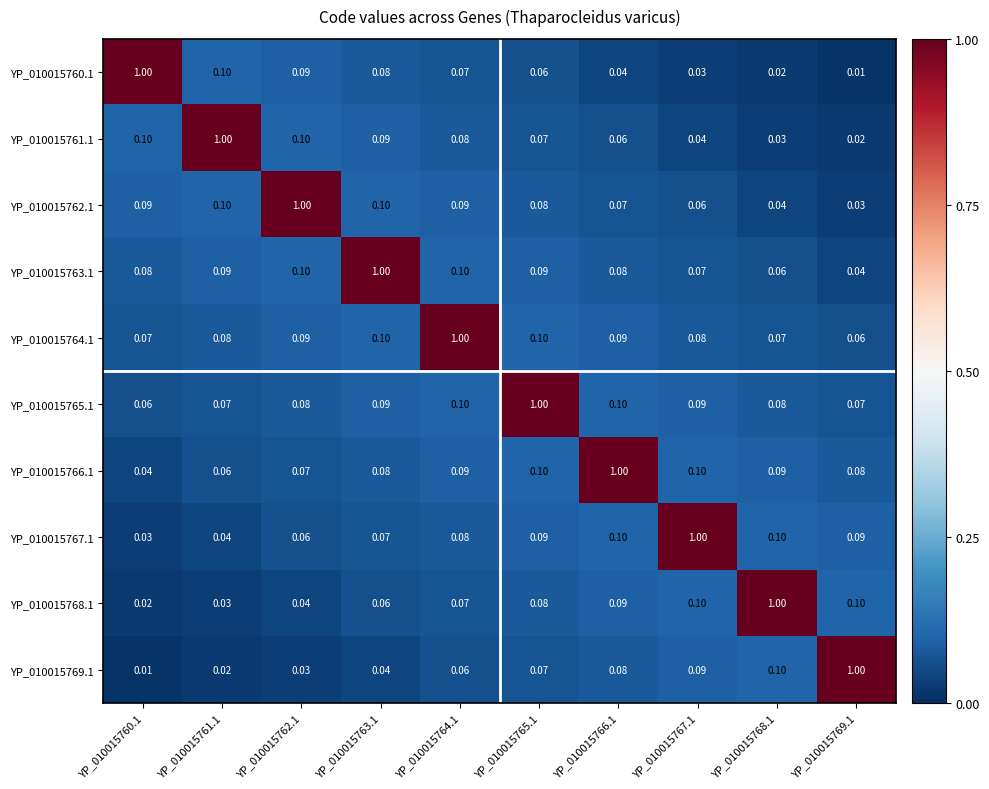

Is the value of YP_010015765.1 at YP_010015760.1 greater than the value of YP_010015763.1 at YP_010015763.1?

No